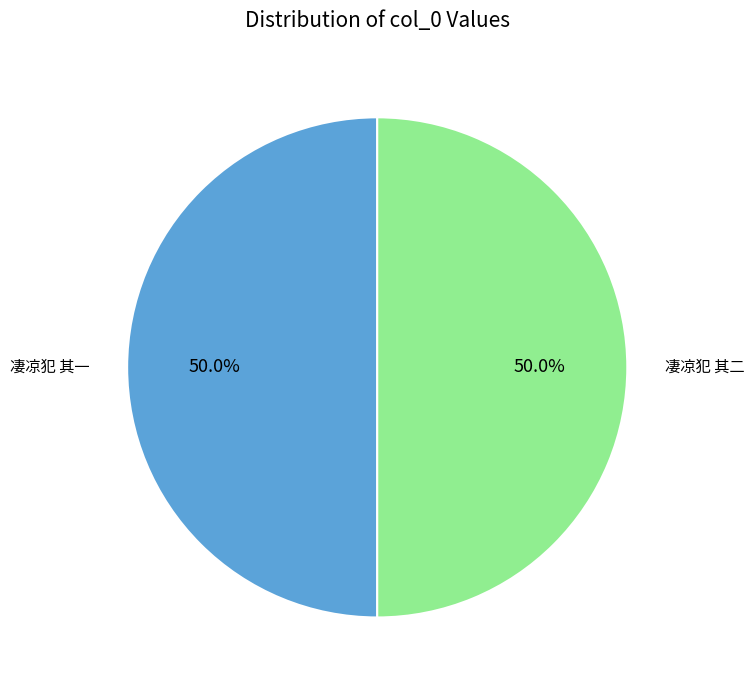

What is the ratio of the value at 凄凉犯 其一 to the value at 凄凉犯 其二?

1.0